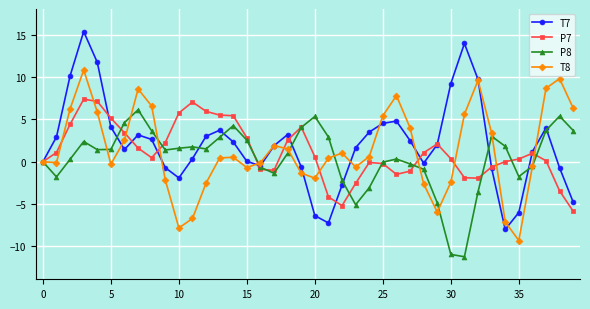

Which series has the largest range (max minus min)?

T7